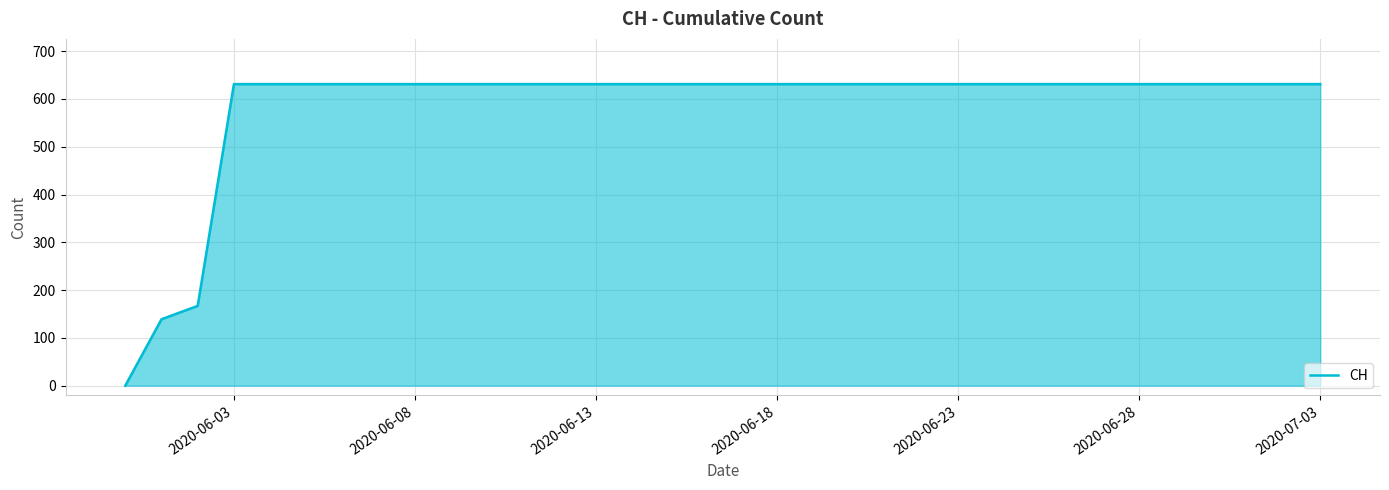

What is the difference between the maximum and minimum values?

631